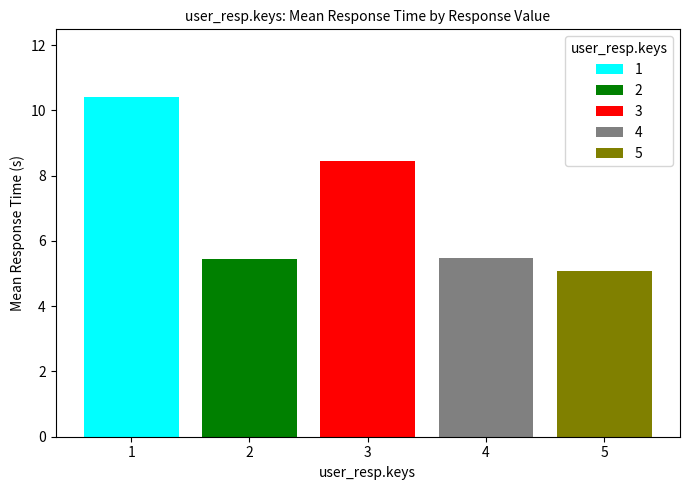

List the labels in order of 1 value, largest first.

3